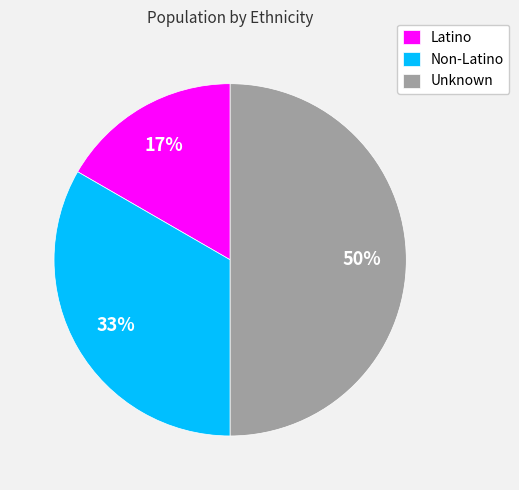

What is the ratio of the value at Latino to the value at Non-Latino?

0.5